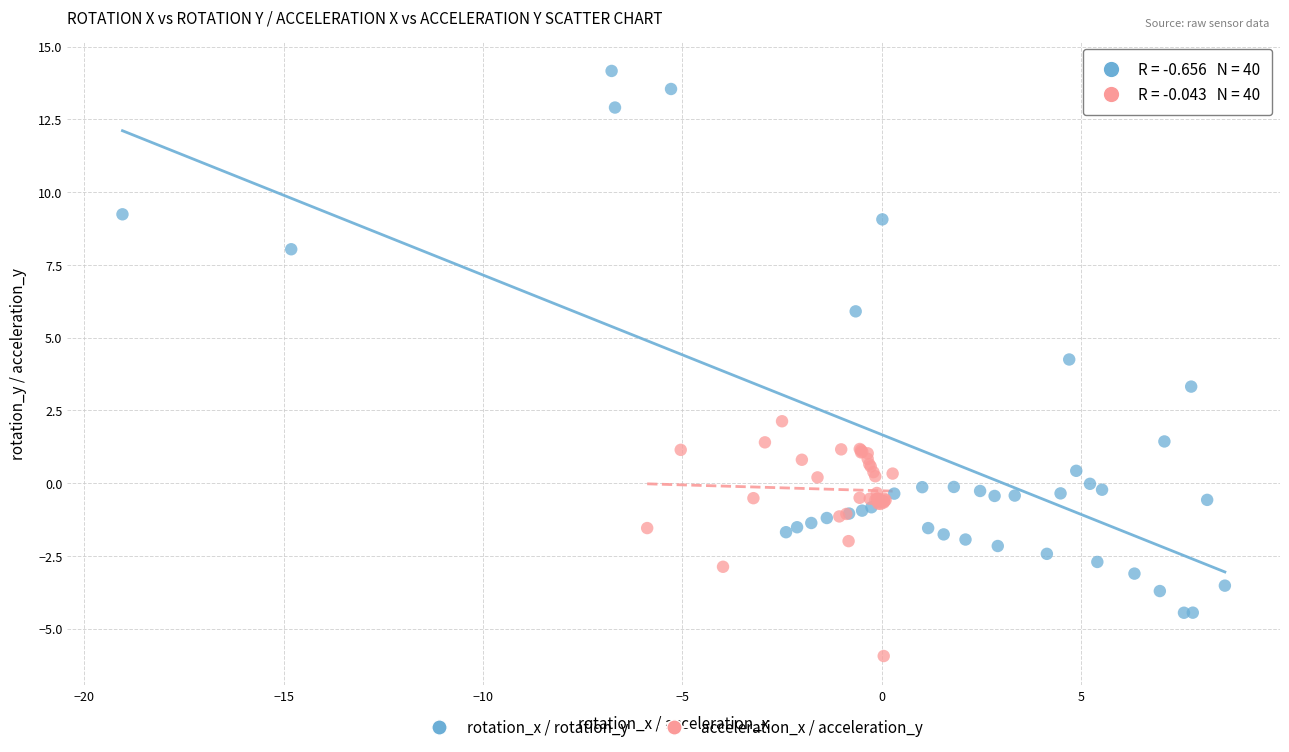

Which series reaches the minimum Y coordinate?

acceleration_x / acceleration_y